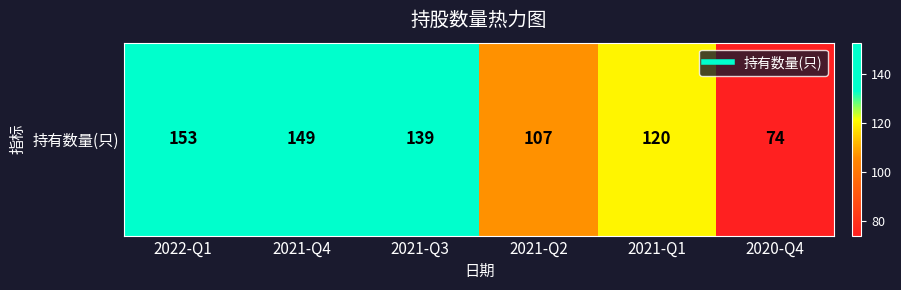

Reading left to right, transcribe all the data shown in this chart.

2022-Q1=153	2021-Q4=149	2021-Q3=139	2021-Q2=107	2021-Q1=120	2020-Q4=74